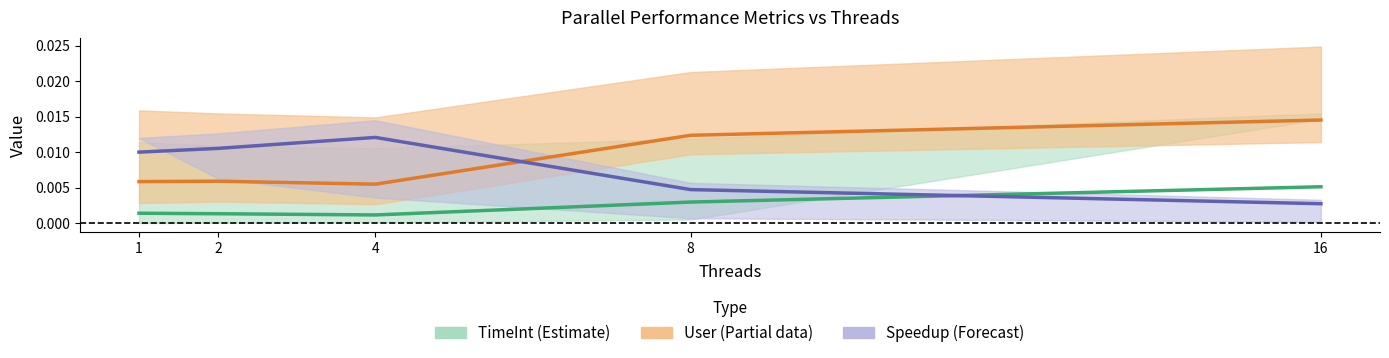

Count the number of data series in this chart.

3